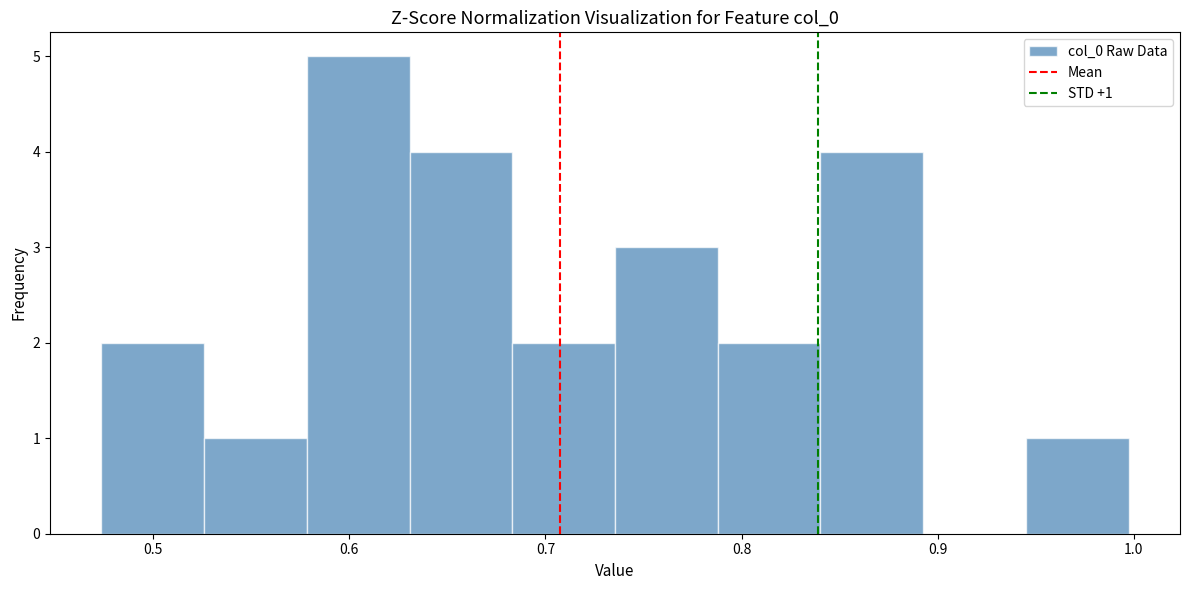

Which range on the x-axis has the tallest bar?

0.58 to 0.63